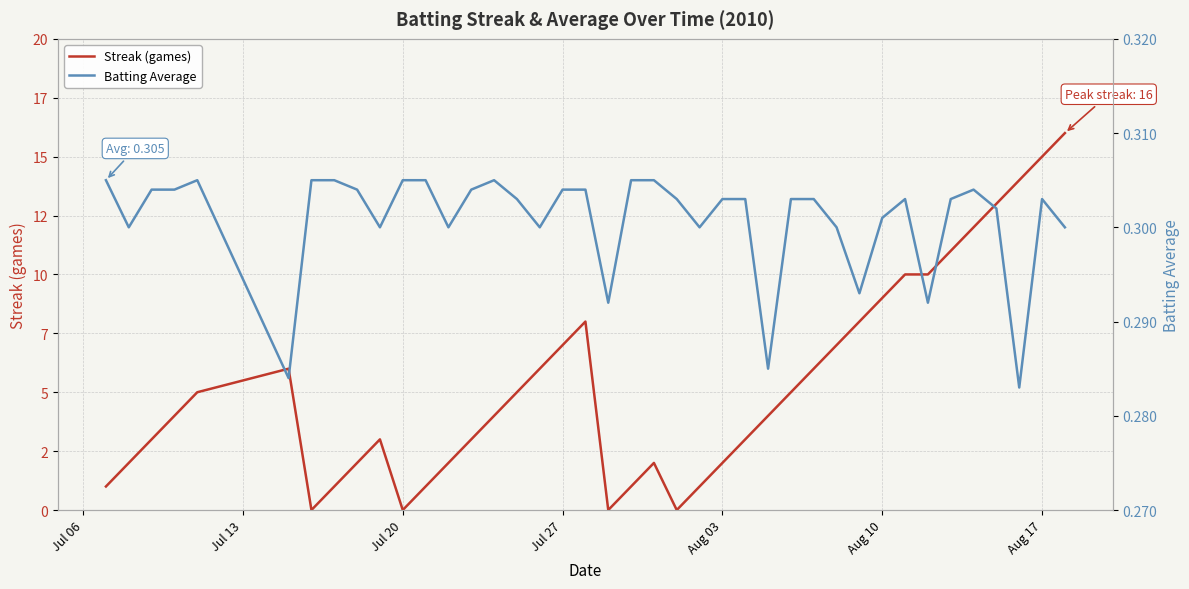

What is the difference between the maximum and minimum values in the Streak (games) series?

16.0